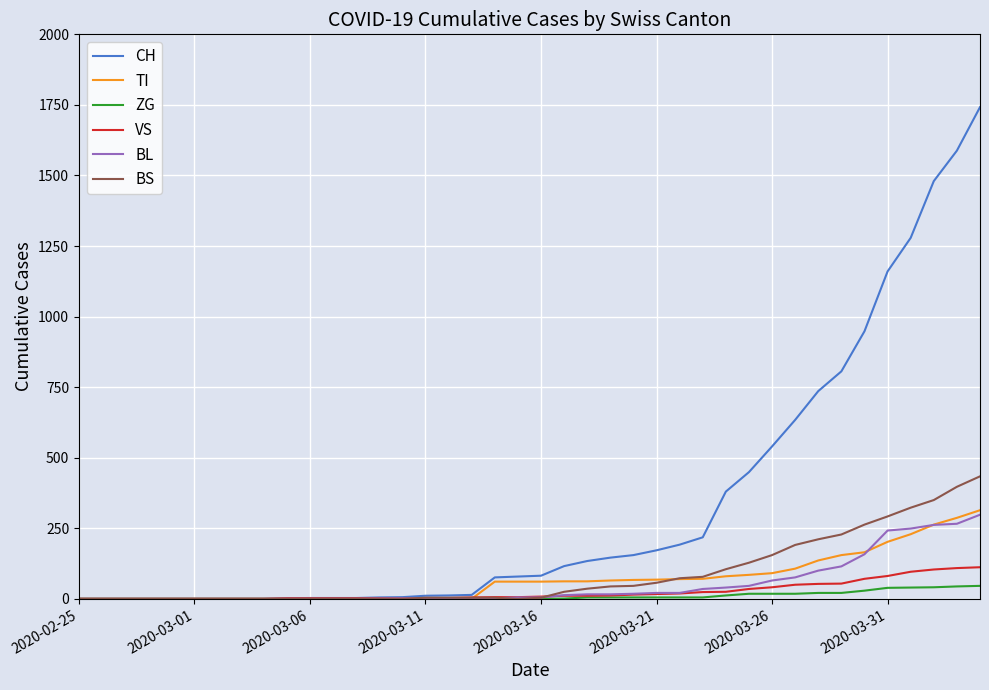

What are all the series names shown in the legend?

CH, TI, ZG, VS, BL, BS